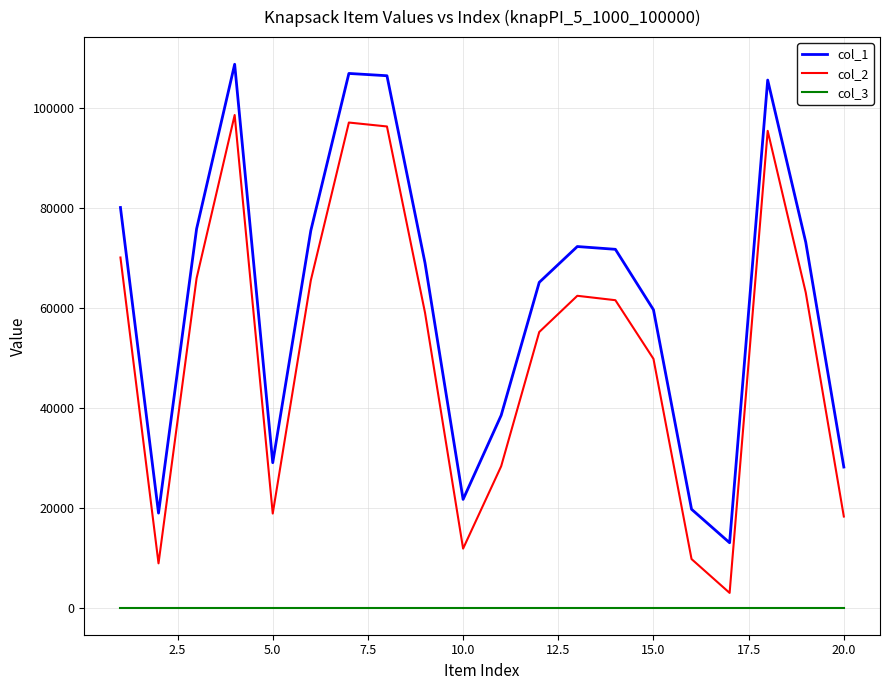

Which series has the largest range (max minus min)?

col_1